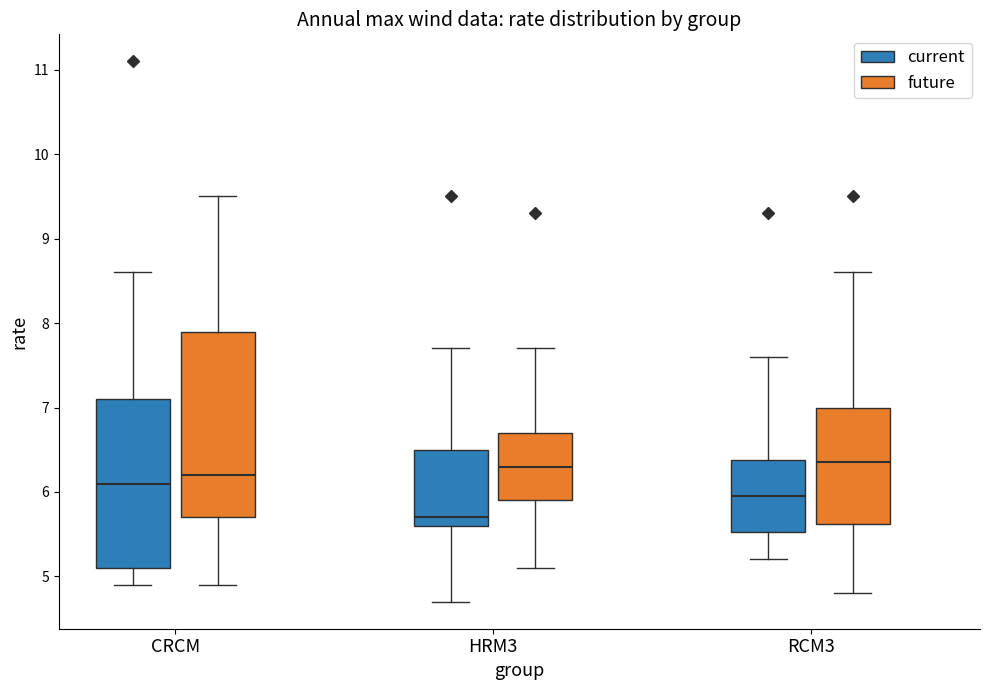

Where is the lower edge of the box for RCM3 (current) on the y-axis? The values are not printed on the chart, so give them approximately, as read against the axis.

5.5